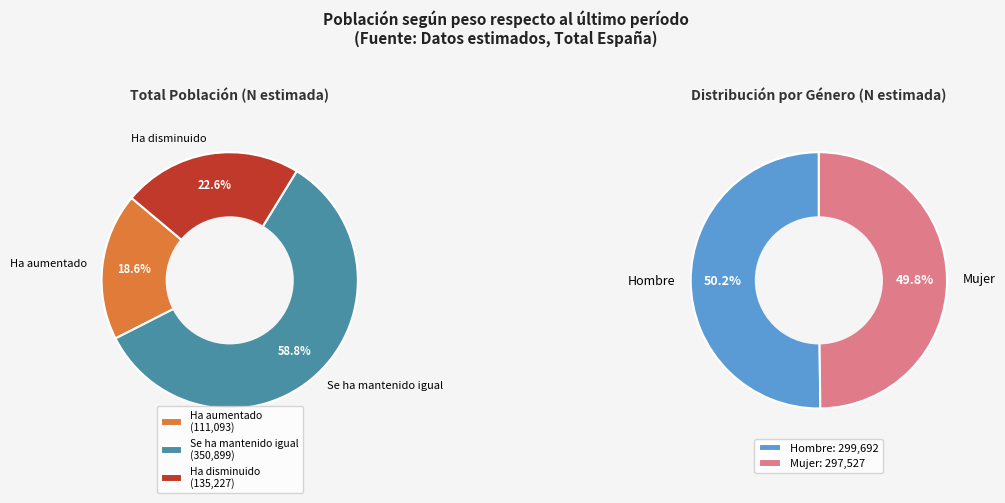

What percentage is the Ha disminuido slice, to the nearest percent?

23%